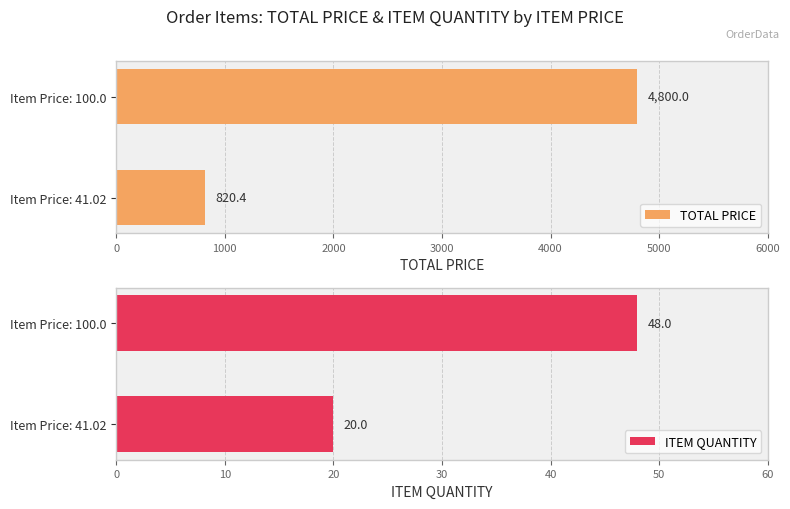

Count the ITEM QUANTITY values in the range 20 to 48.

2